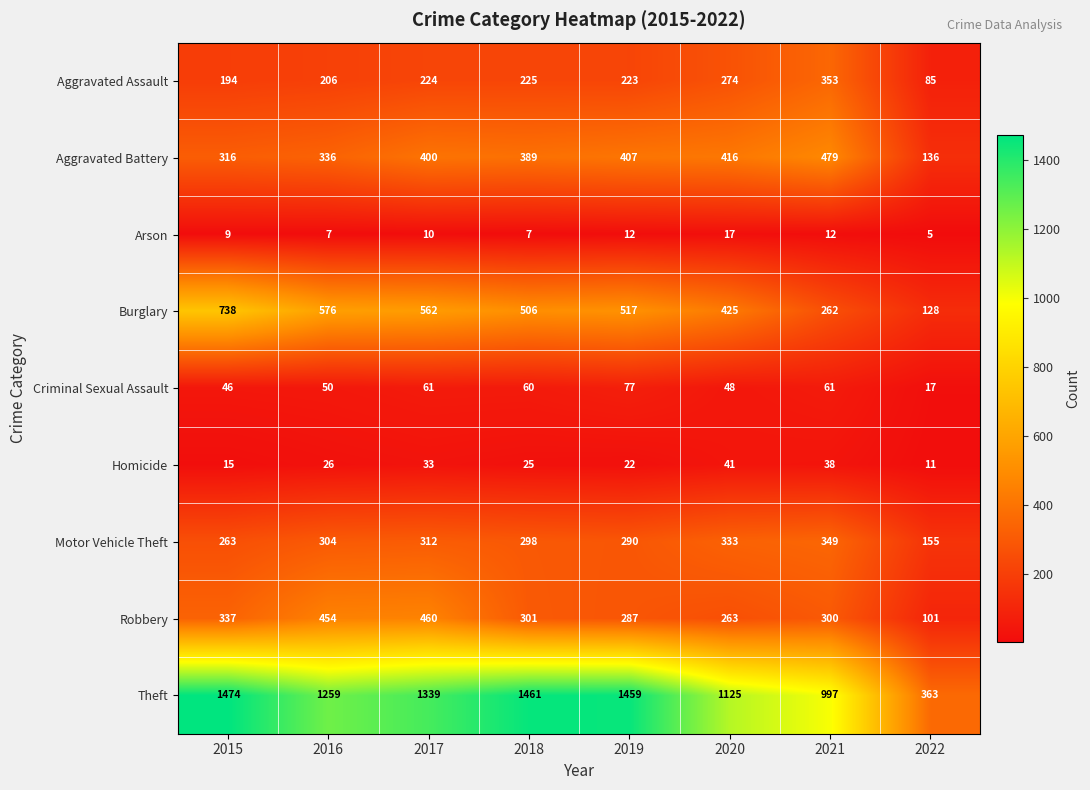

Which series has the largest range (max minus min)?

Theft